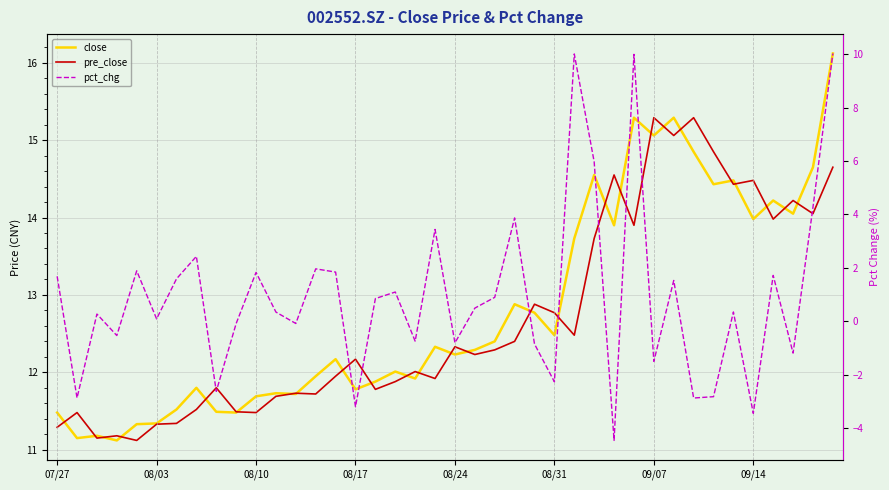

How many lines are shown in the chart?

3